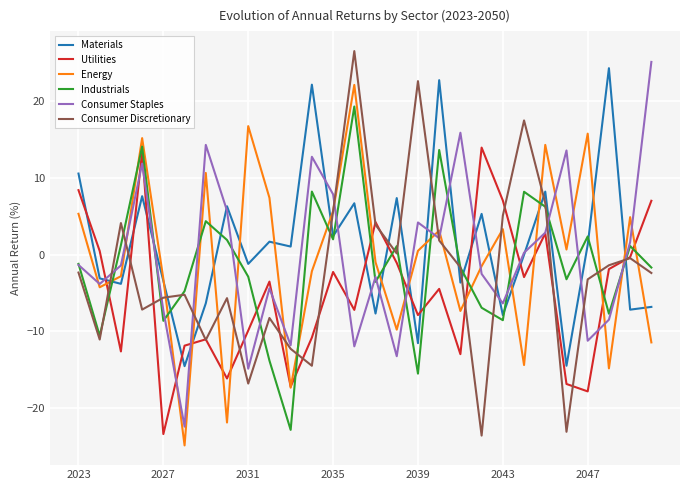

What is the greatest value displayed?

26.5